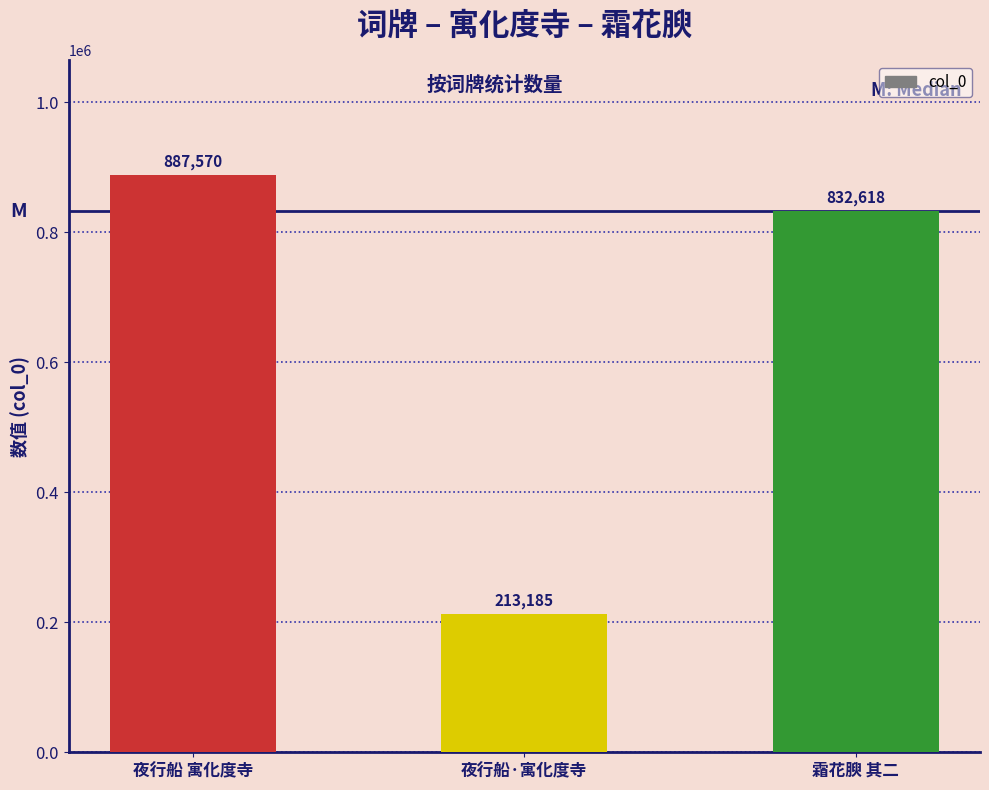

Reading left to right, what are all the values shown in this chart?

887570	213185	832618